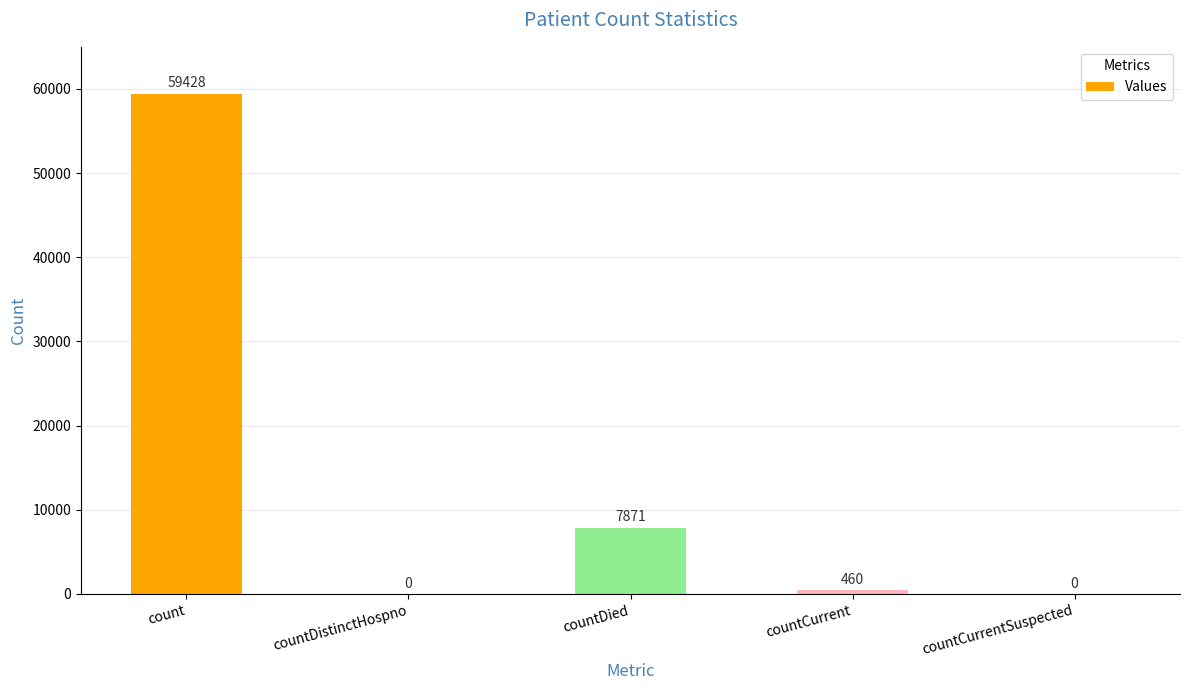

What is the sum of all values?

67759